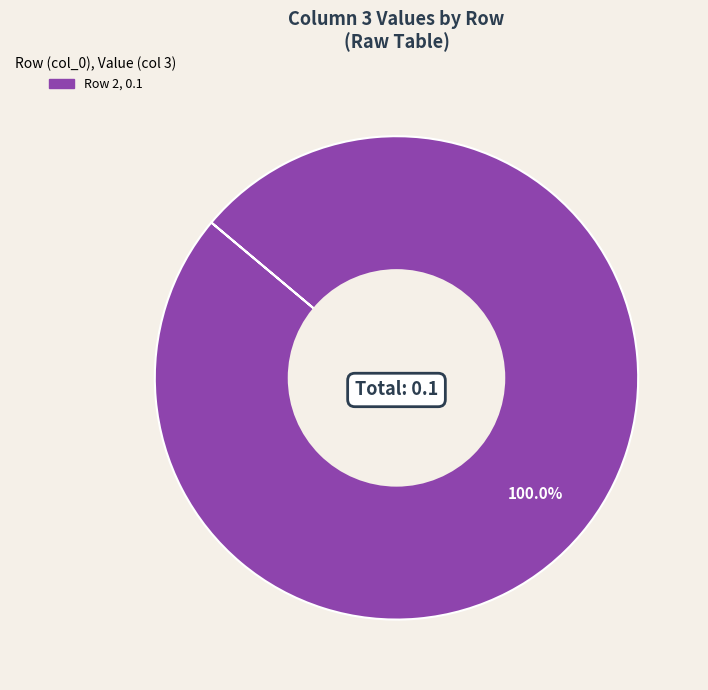

How many segments does this pie chart have?

1